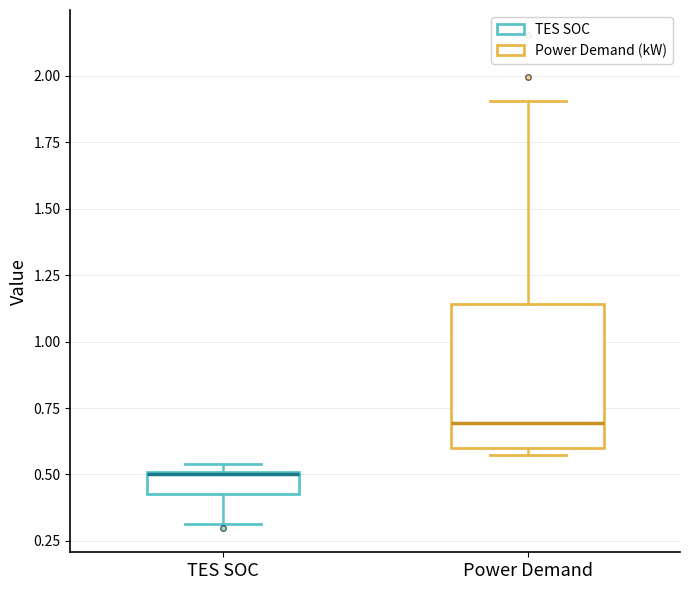

Which box is the tallest, from its lower edge to its upper edge?

Power Demand